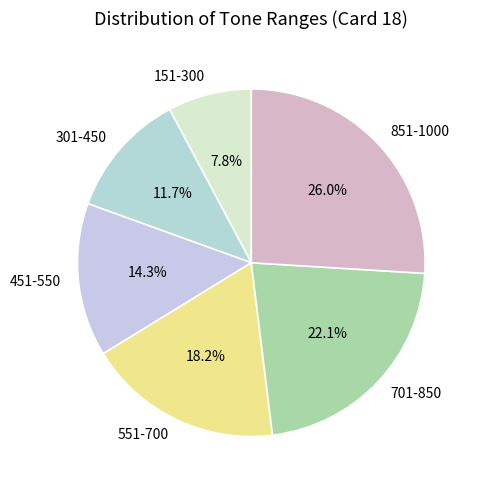

What is the largest slice in the pie chart?

851-1000